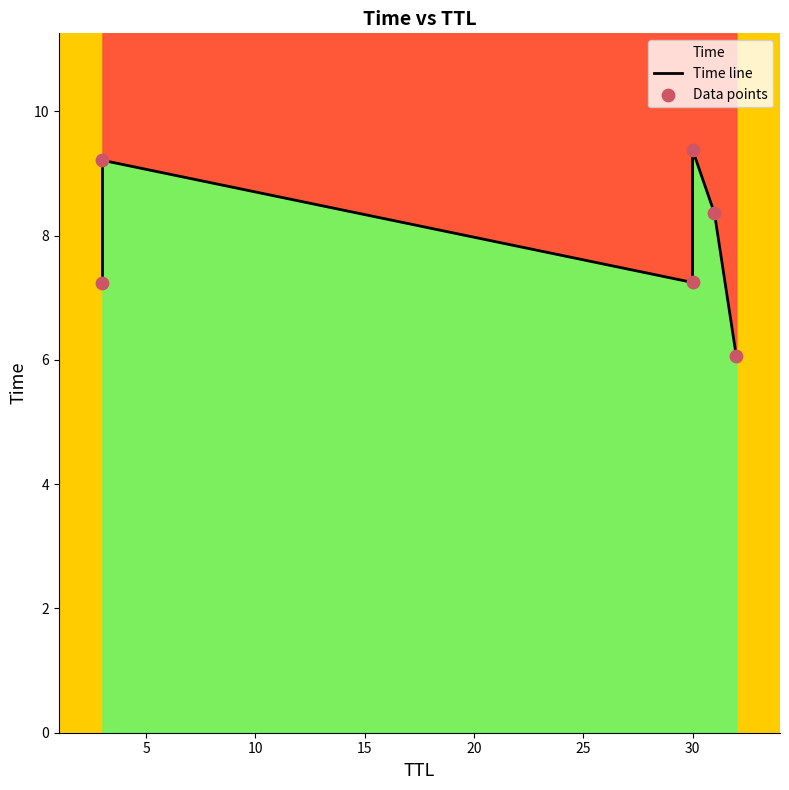

Is the value of Time line at 20 greater than the value of Data points at 0?

Yes